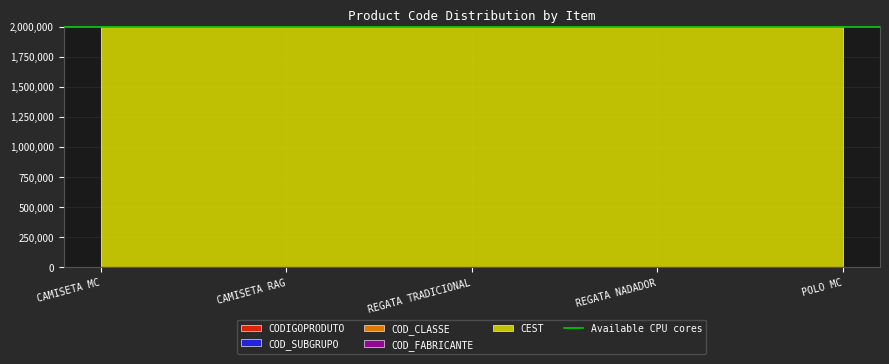

True or false: CEST has more than 0 points higher than both neighbors.

False